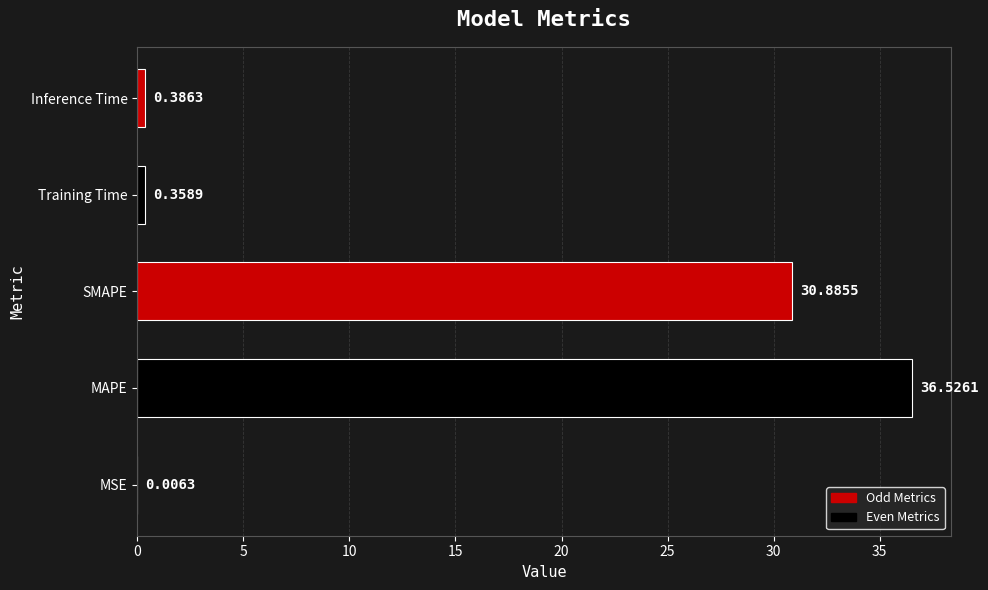

At which label is the value closest to 18?

SMAPE